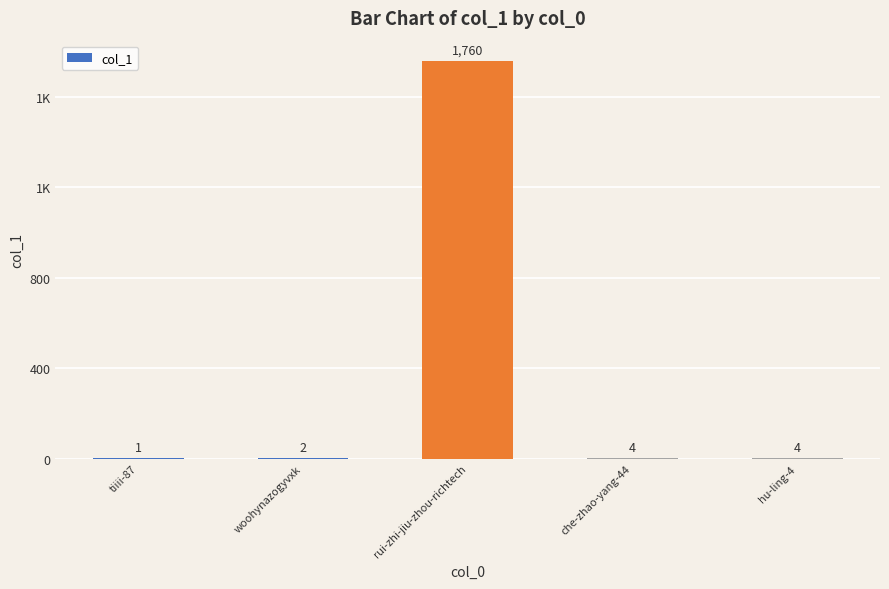

How many data points are above 4?

1